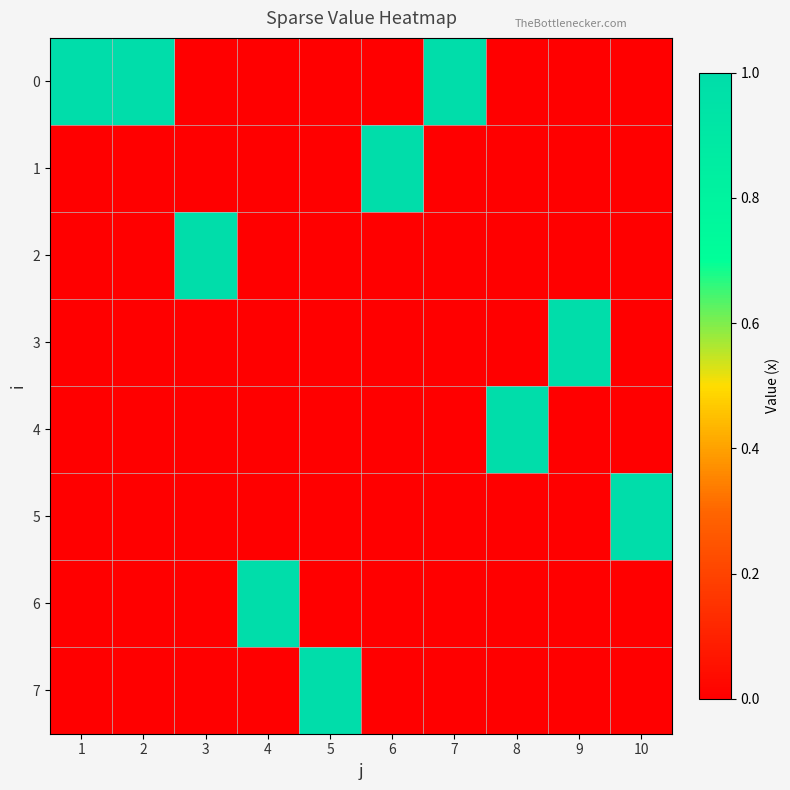

At which category is the sum across all series the highest?

1